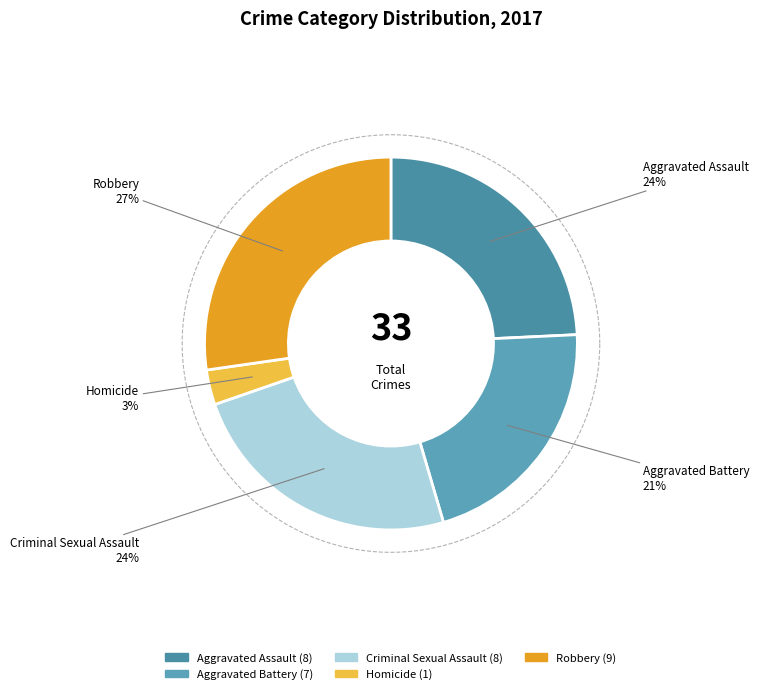

Is it true that Criminal Sexual Assault is 24% of the pie?

True